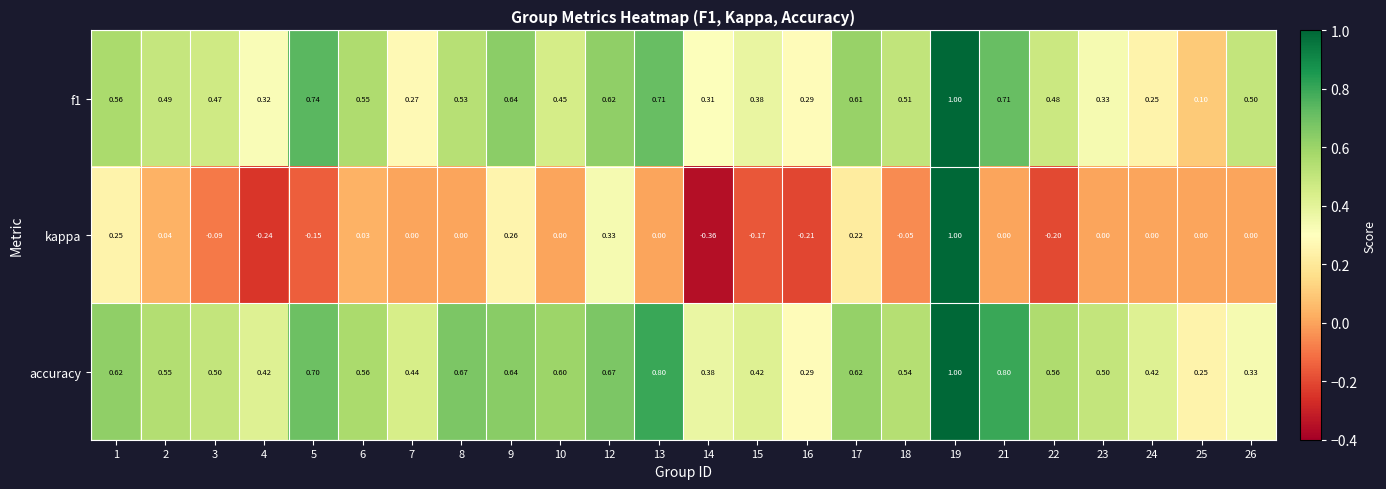

Which series has the largest total across all categories?

accuracy